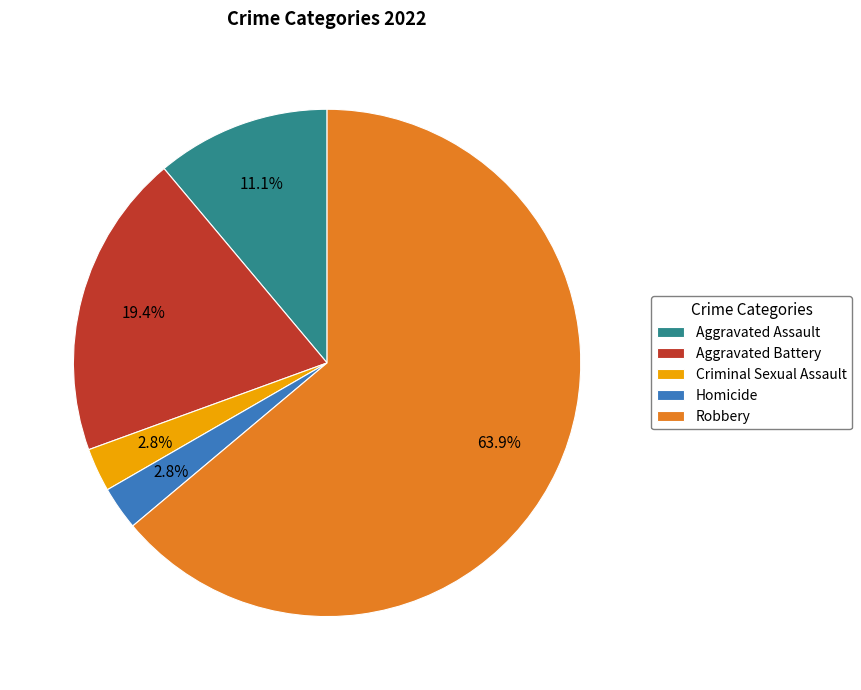

Which has a higher value, Robbery or Criminal Sexual Assault?

Robbery